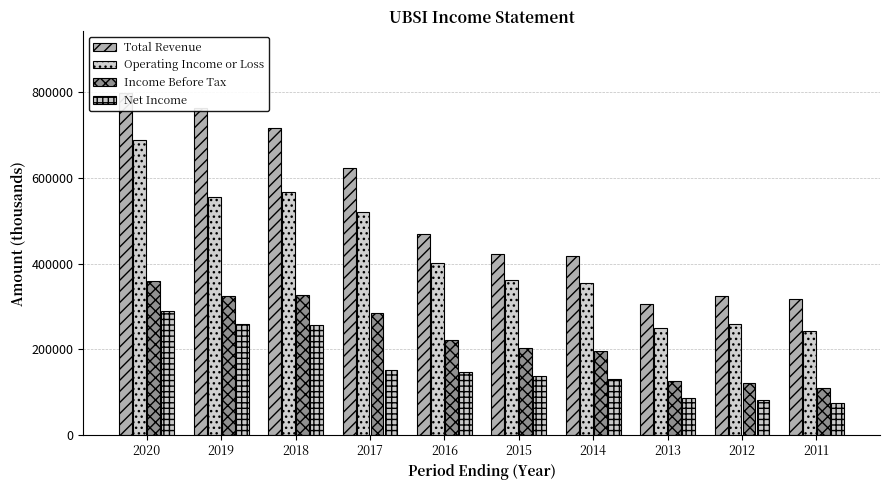

At which label does Net Income first exceed 147100?

2020